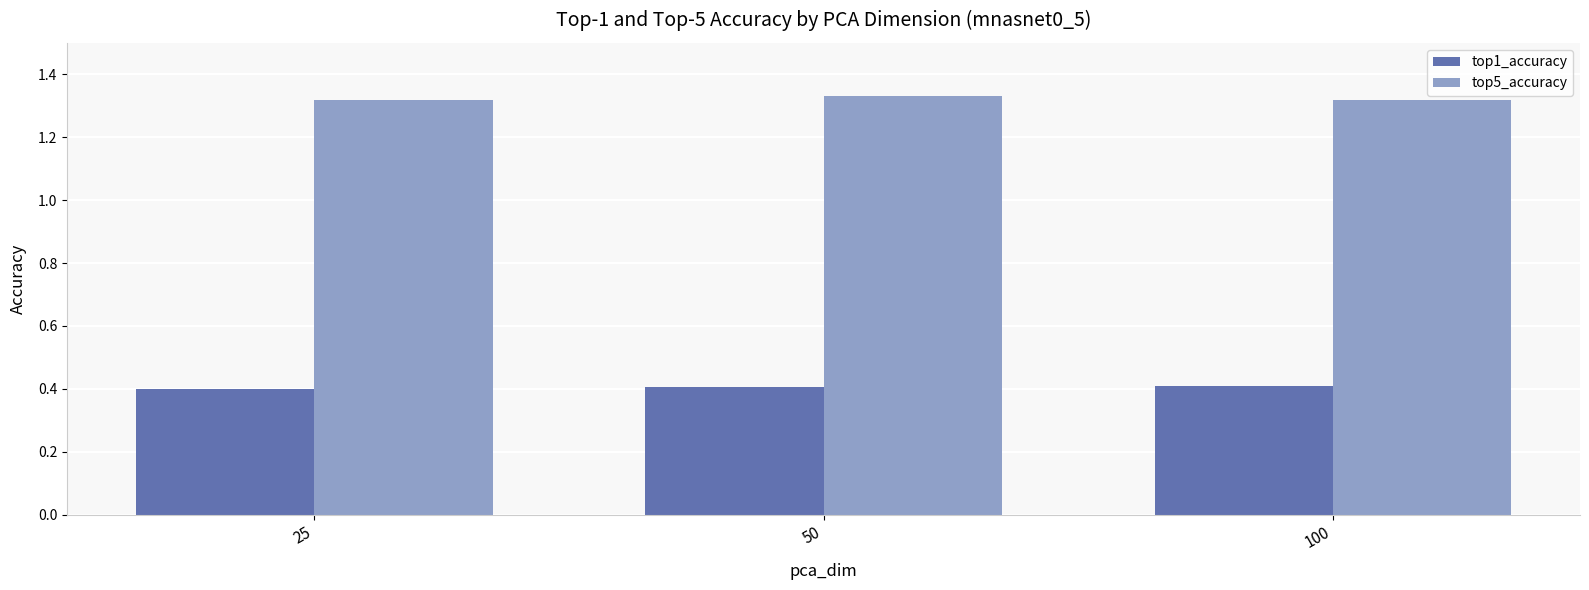

What is the highest value of the top1_accuracy series?

0.4